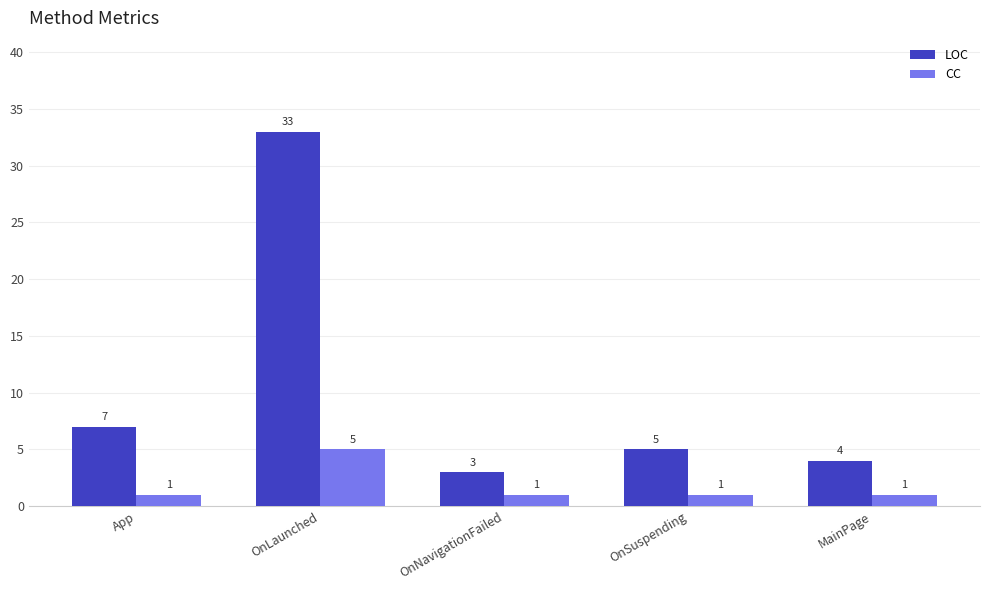

What is the sum of the CC values at MainPage and OnNavigationFailed?

2